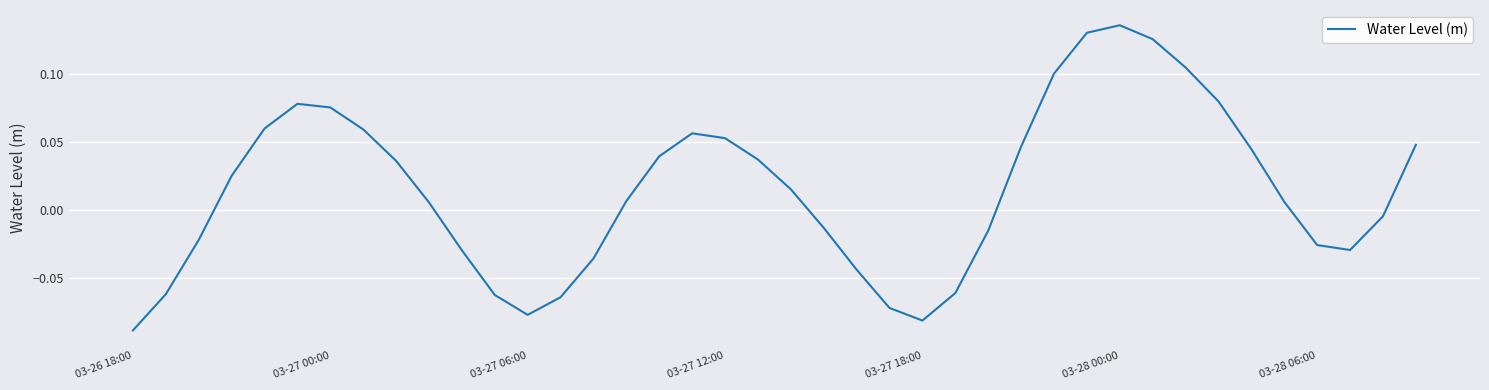

Does the chart display data point markers on the line(s)?

No